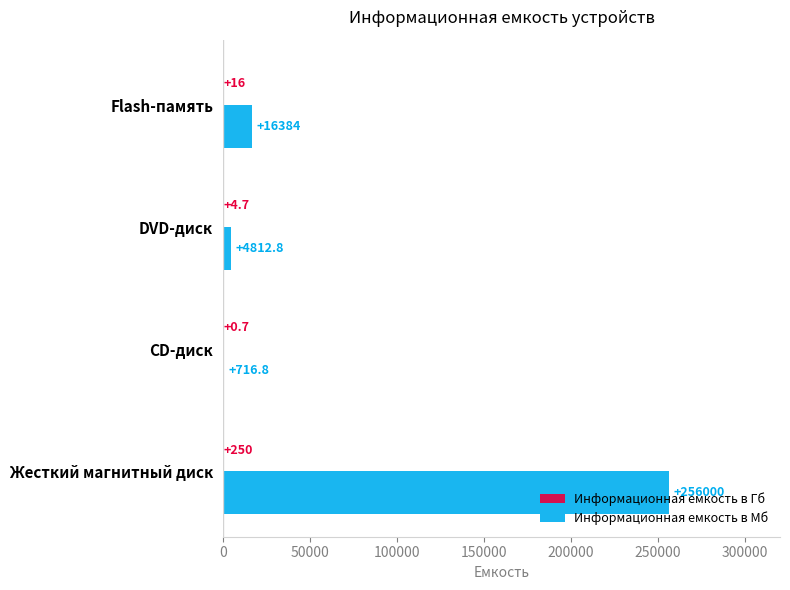

The value of Информационная емкость в Мб at Жесткий магнитный диск is 163660.3. True or false?

False